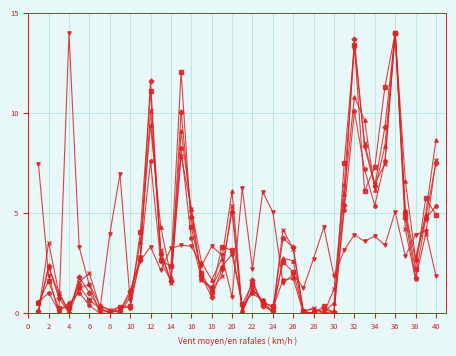

What is the greatest value displayed?

14.0